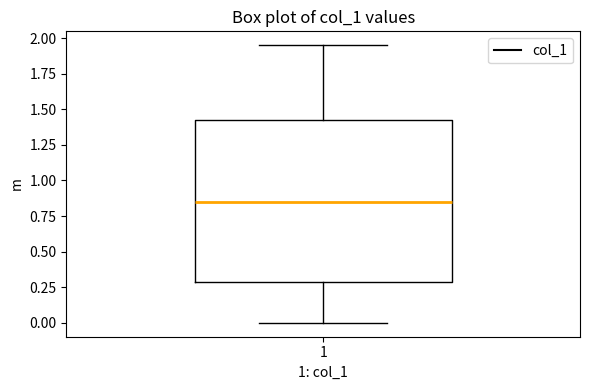

Transcribe this box plot: give where the median line is, the range the box spans, and where the two whiskers end, as read against the y-axis. The values are not printed on the chart, so give them approximately, as read against the axis.

median 0.85, box 0.30 to 1.45, whiskers 0.00 to 1.95